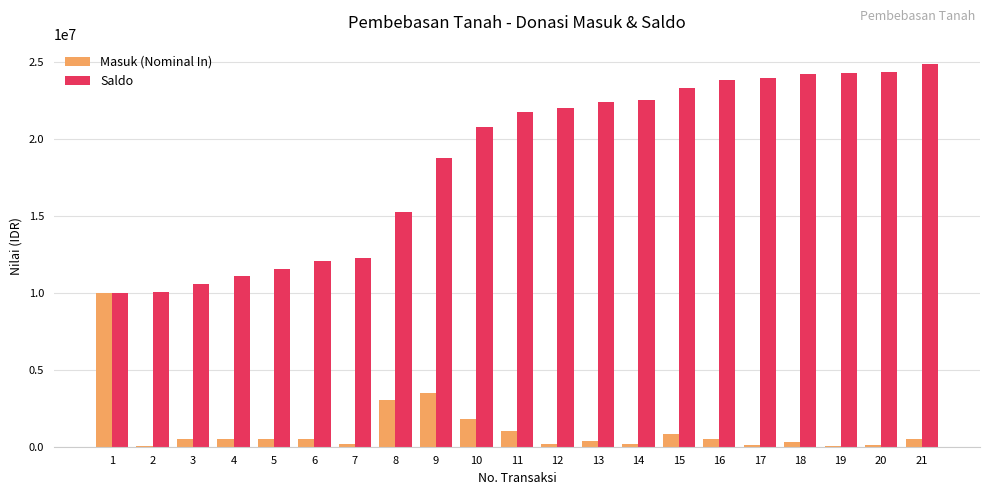

What is the sum of all Masuk (Nominal In) values?

24650000